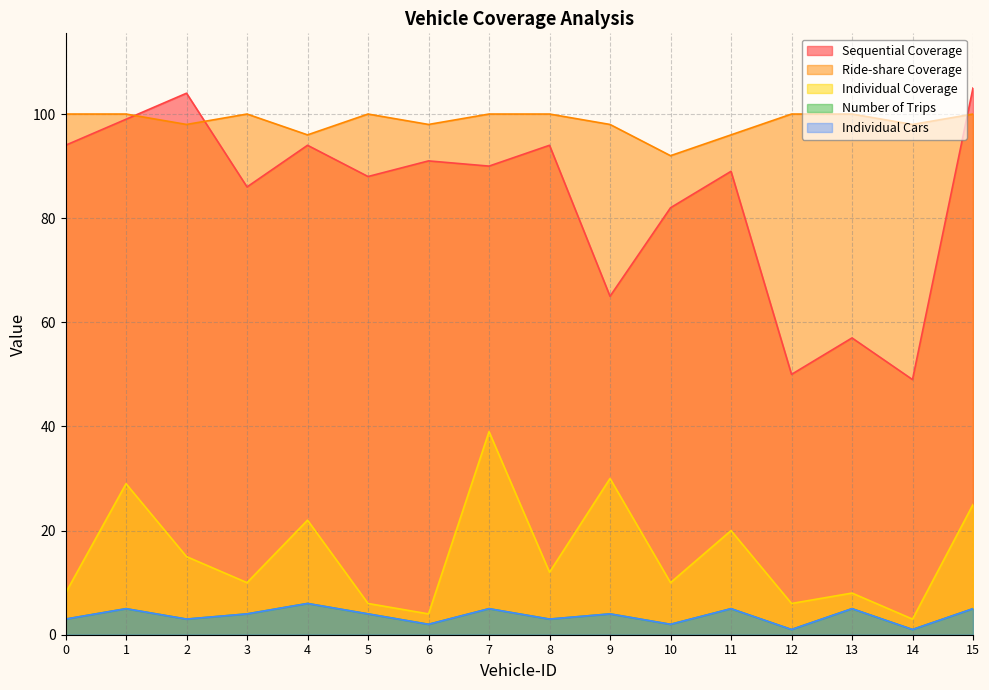

Reading left to right, extract all data points from this chart.

Sequential Coverage: 0=94	1=99	2=104	3=86	4=94	5=88	6=91	7=90	8=94	9=65	10=82	11=89	12=50	13=57	14=49	15=105
Ride-share Coverage: 0=100	1=100	2=98	3=100	4=96	5=100	6=98	7=100	8=100	9=98	10=92	11=96	12=100	13=100	14=98	15=100
Individual Coverage: 0=8	1=29	2=15	3=10	4=22	5=6	6=4	7=39	8=12	9=30	10=10	11=20	12=6	13=8	14=3	15=25
Number of Trips: 0=3	1=5	2=3	3=4	4=6	5=4	6=2	7=5	8=3	9=4	10=2	11=5	12=1	13=5	14=1	15=5
Individual Cars: 0=3	1=5	2=3	3=4	4=6	5=4	6=2	7=5	8=3	9=4	10=2	11=5	12=1	13=5	14=1	15=5